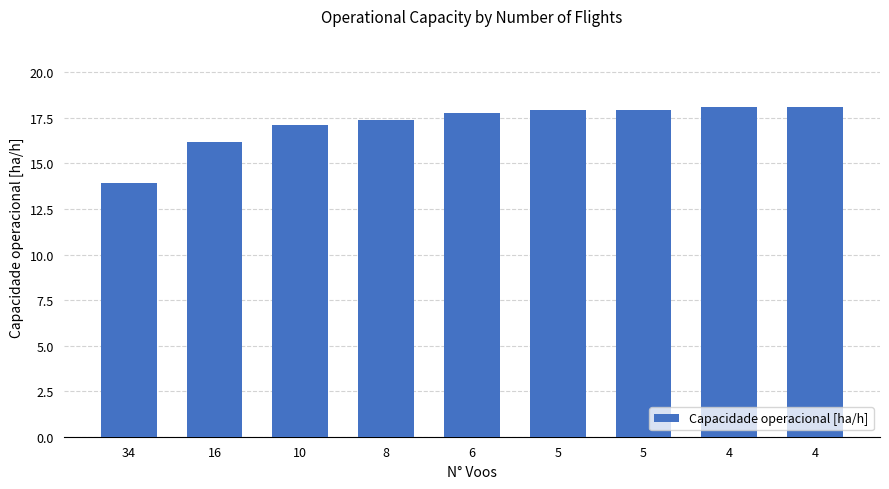

List the labels in order of value, largest first.

4, 4, 5, 5, 6, 8, 10, 16, 34